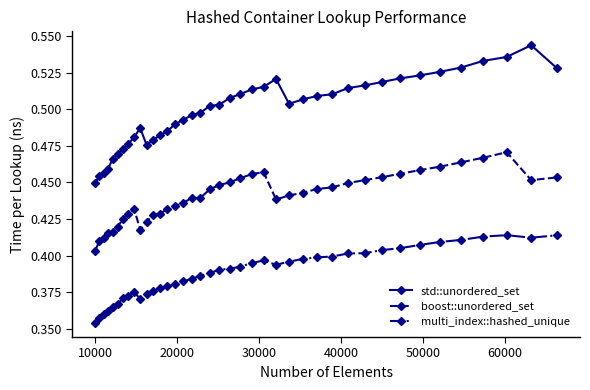

True or false: std::unordered_set and multi_index::hashed_unique cross at least once.

False